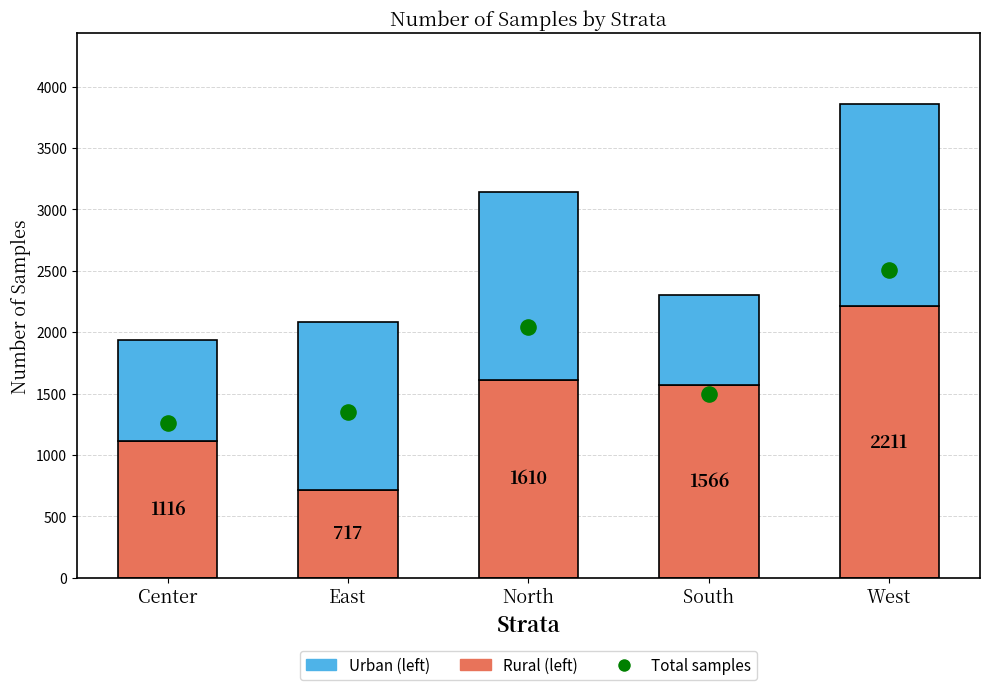

Which series reaches the minimum Y coordinate?

Rural